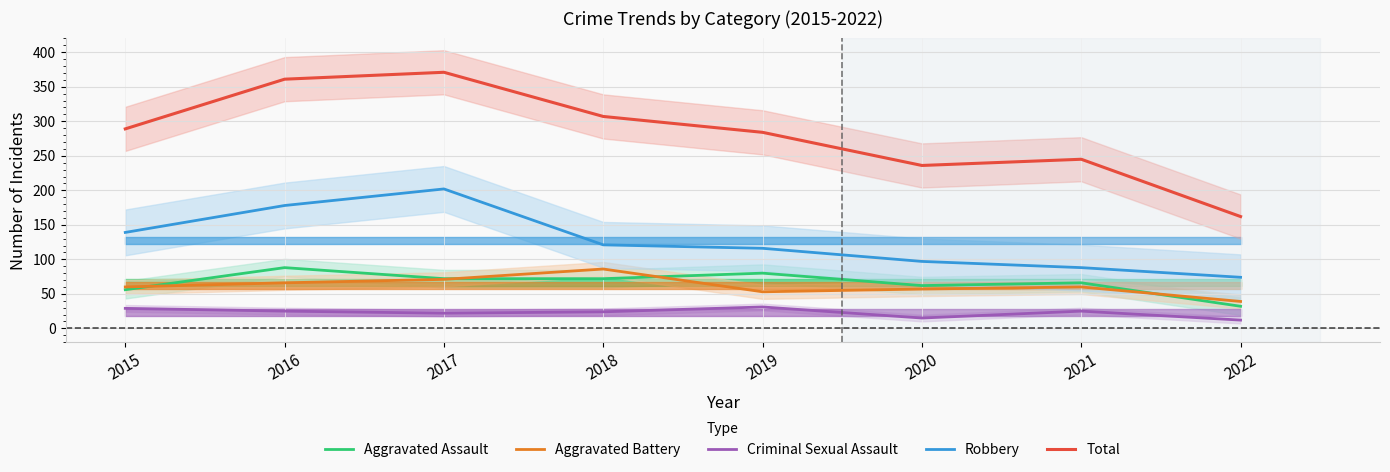

True or false: Aggravated Assault has a value of 88 at 2016.

True